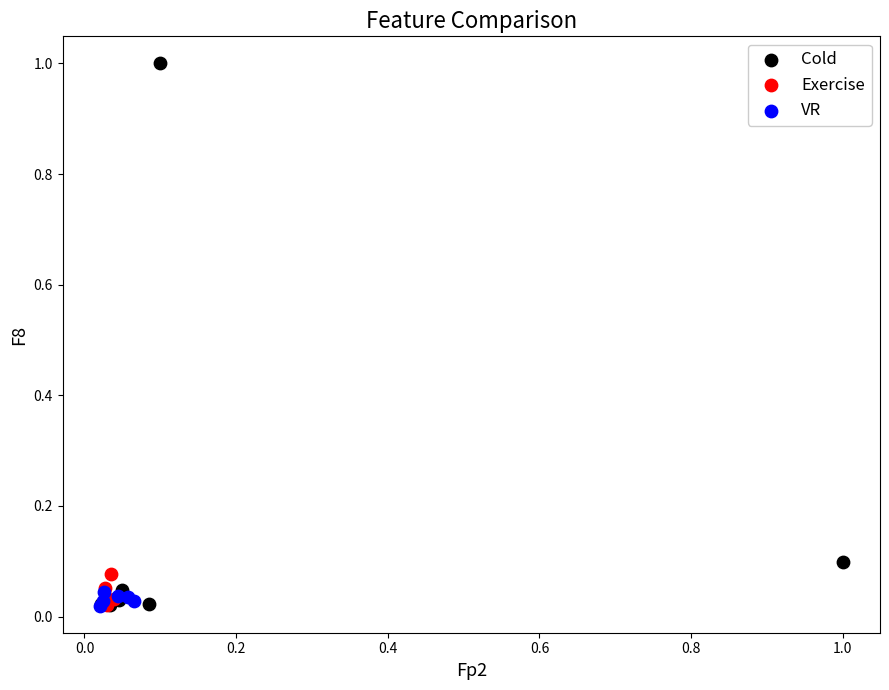

Which series reaches the maximum Y coordinate?

Cold